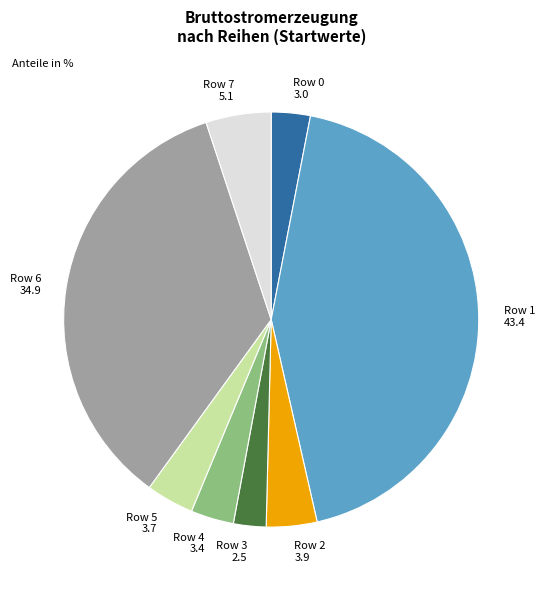

Is it true that Row 6 is 35% of the pie?

True